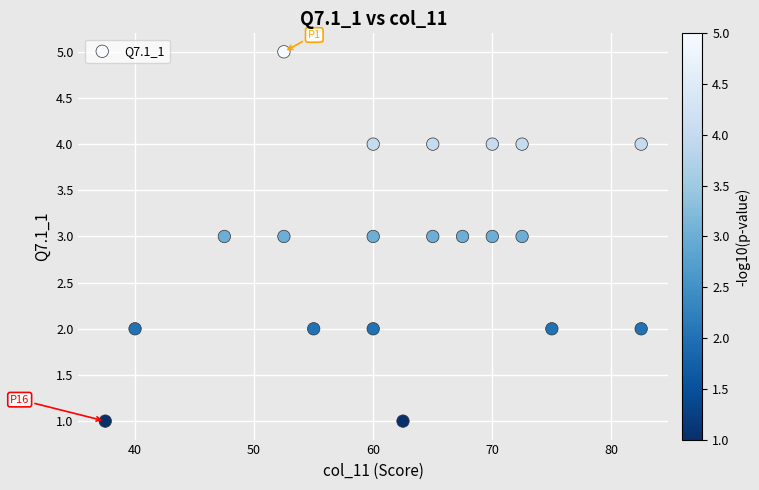

What is the range of Y values (max minus min)?

4